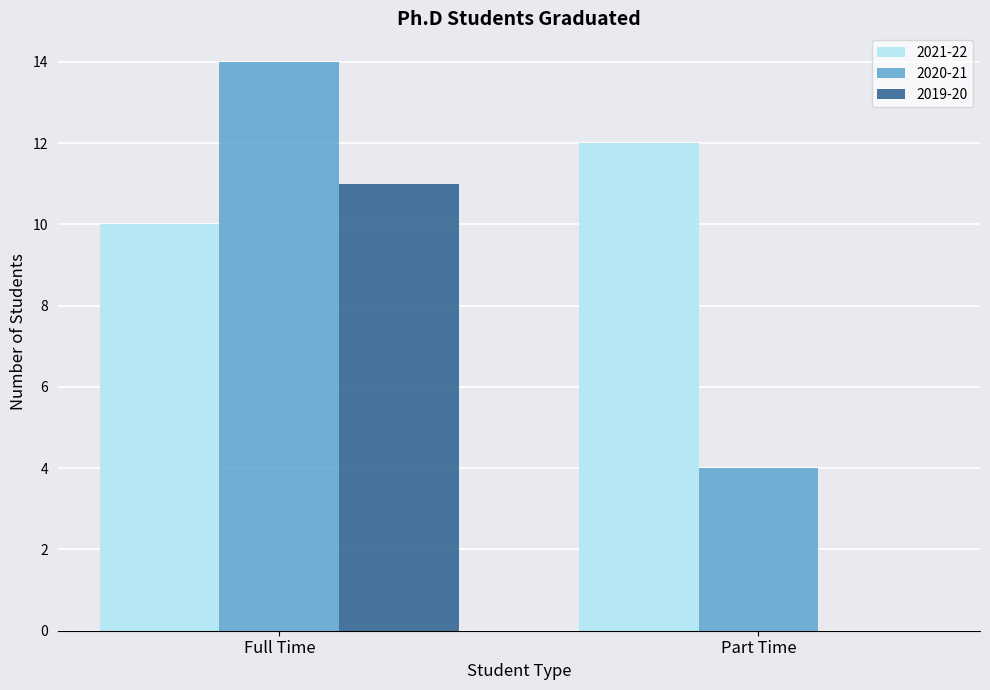

How many categories are shown in the chart?

2